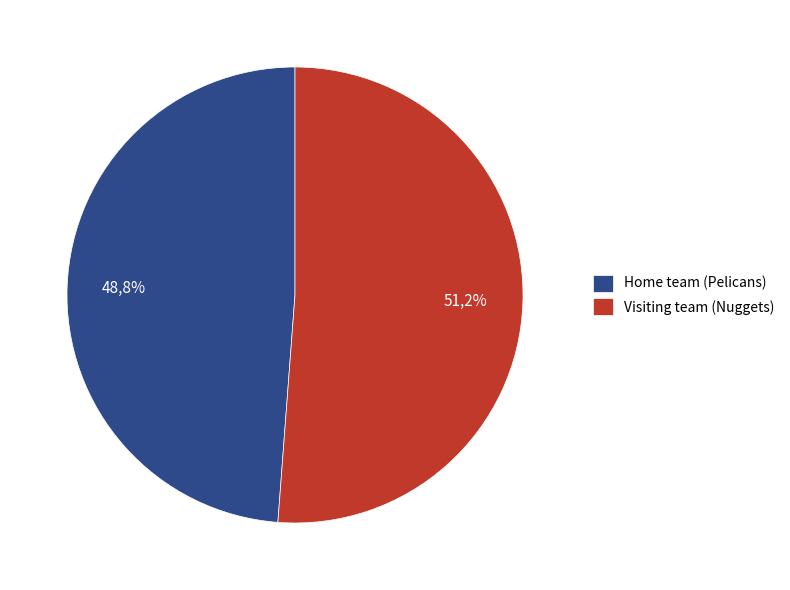

Does any single category account for the majority?

Yes